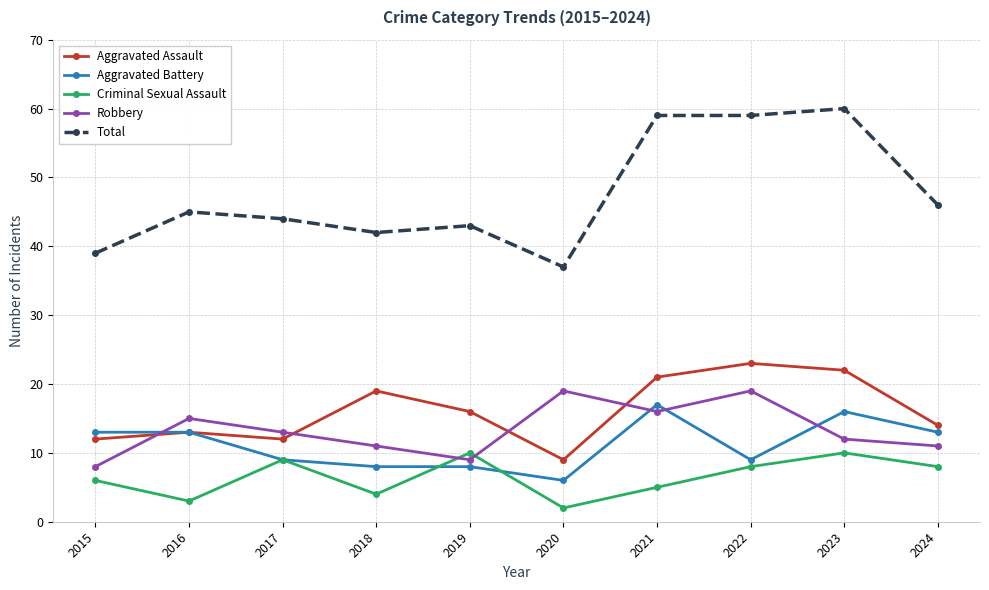

What is the value of the Criminal Sexual Assault point at the 6th from the left?

2